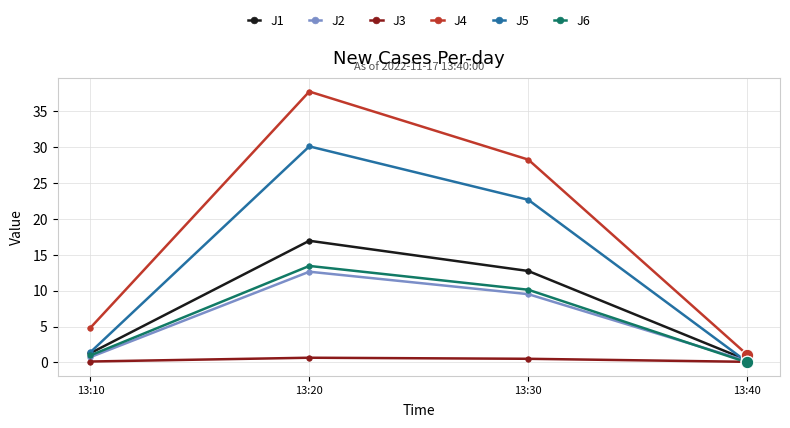

The J2 series shows 12.7 at 13:20. True or false?

True